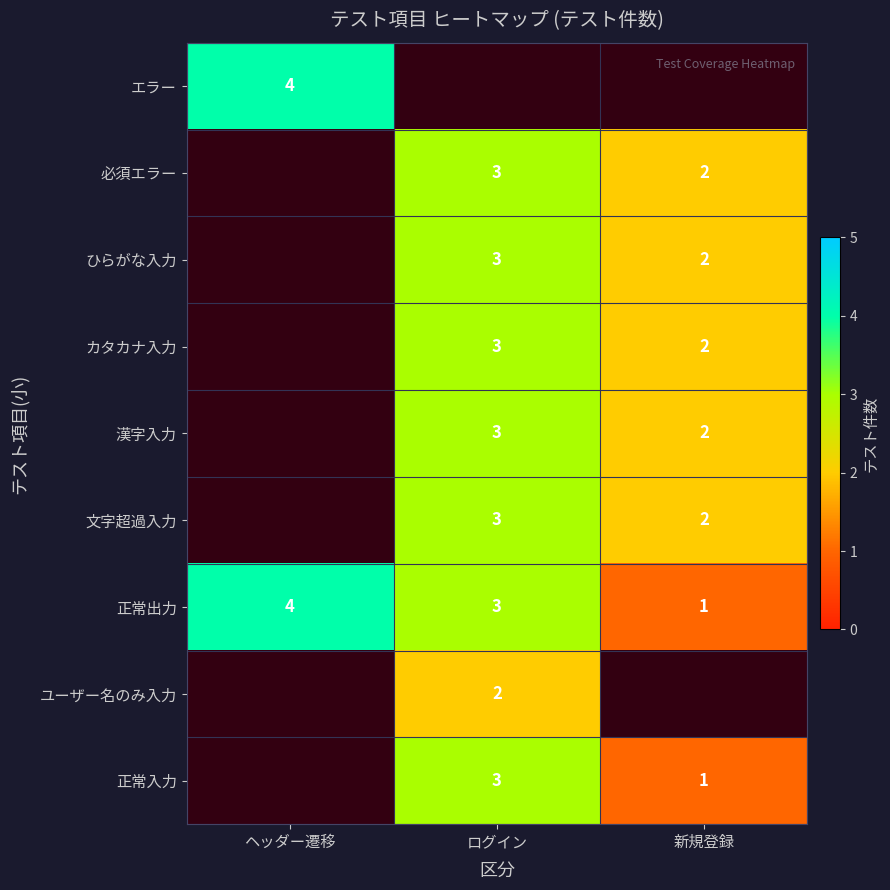

The value of 正常出力 at ログイン is 3. True or false?

True